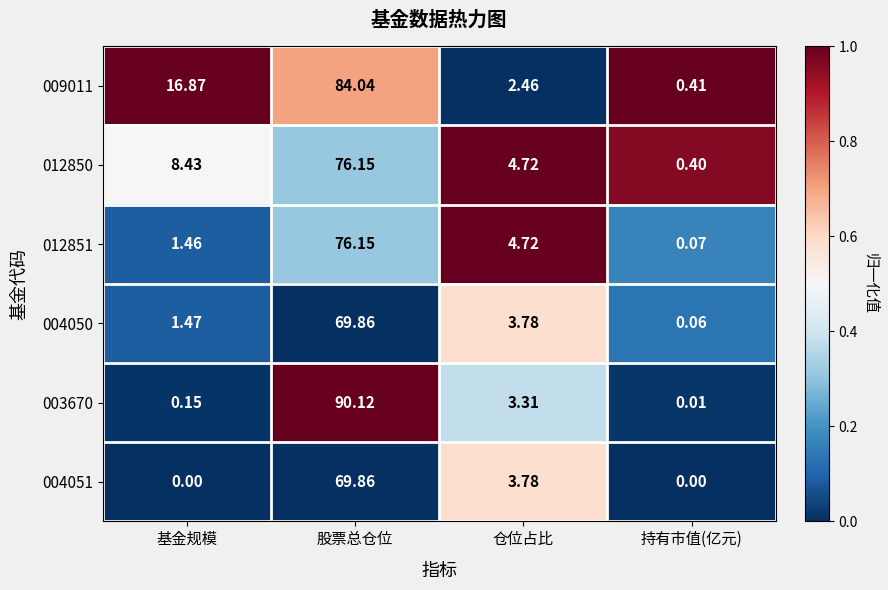

What is the spread (max minus min) of values at 仓位占比?

2.3